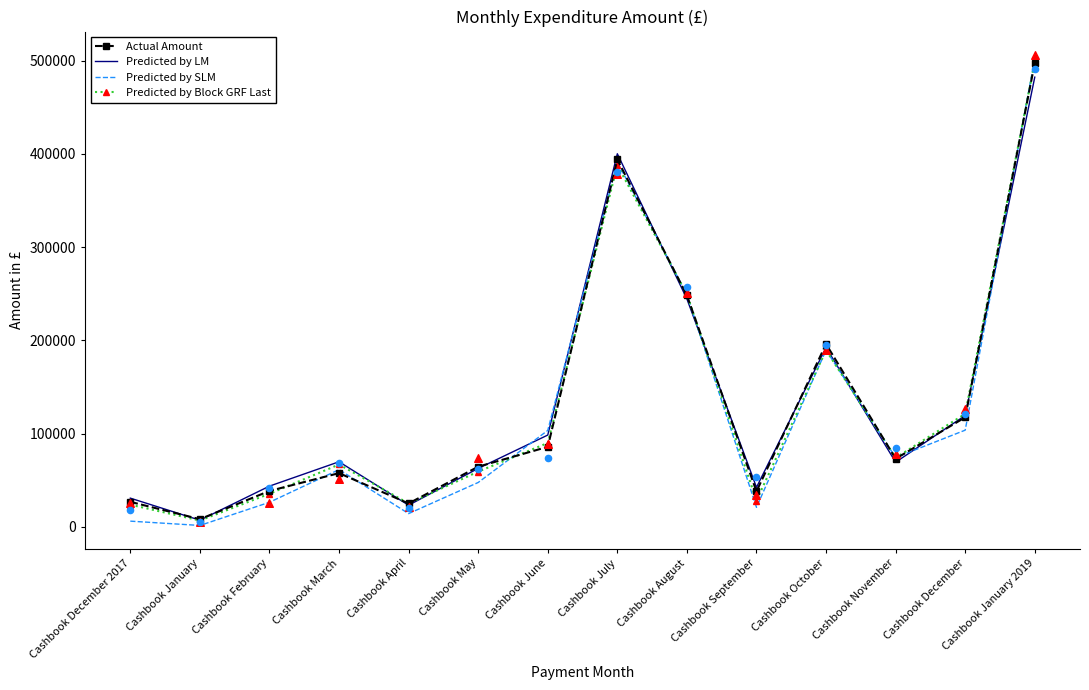

Is the value of Actual Amount at Cashbook December greater than the value of Predicted by SLM at Cashbook October?

No